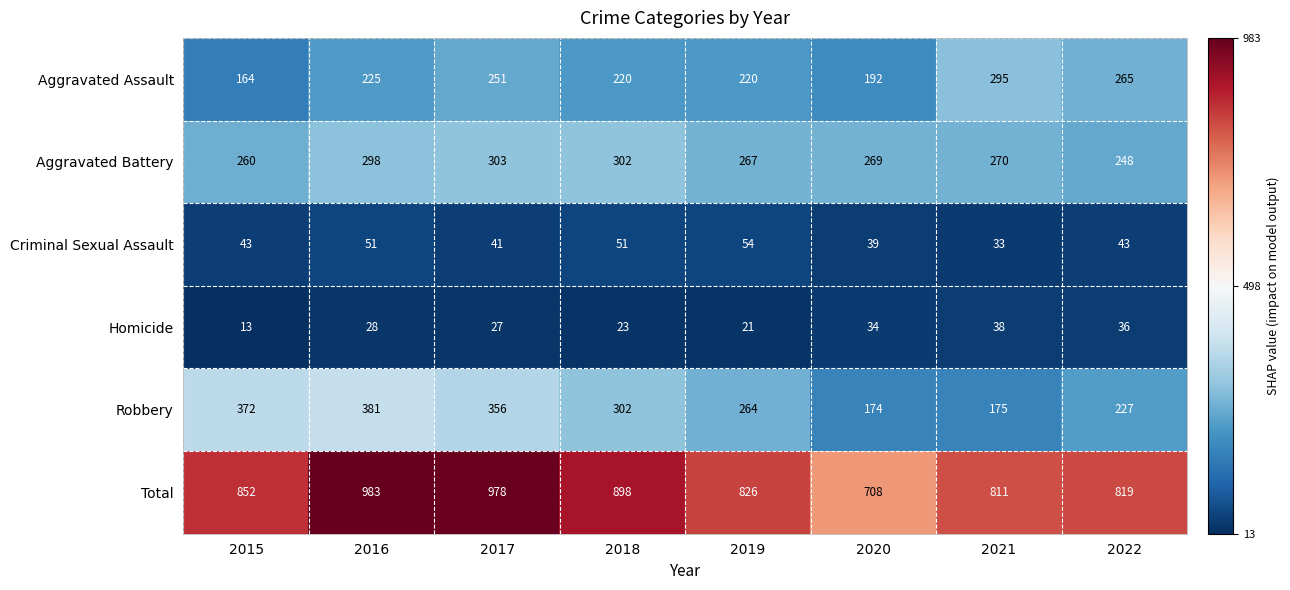

What is the smallest value displayed?

13